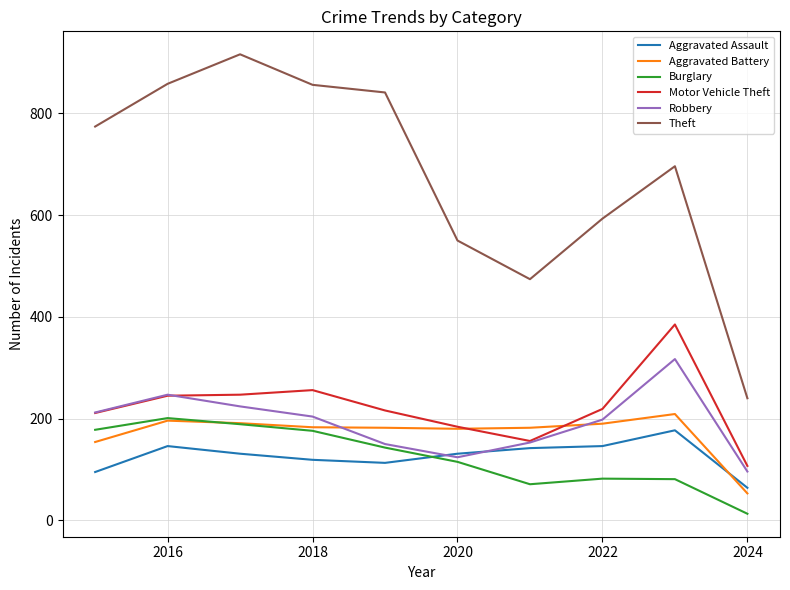

Which series has the largest total across all categories?

Theft